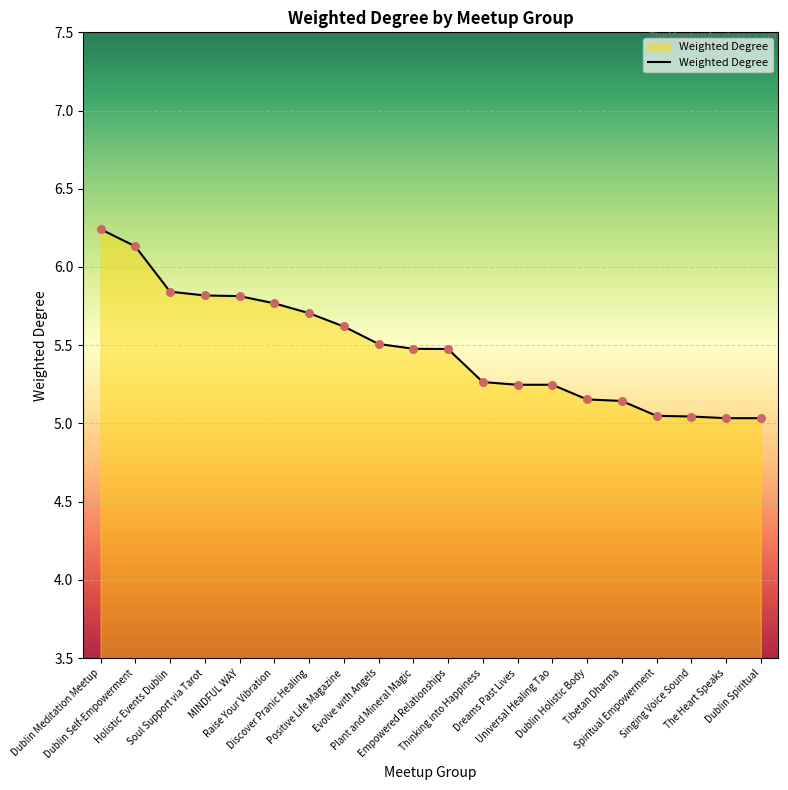

Between Dreams Past Lives and The Heart Speaks, which is larger?

Dreams Past Lives